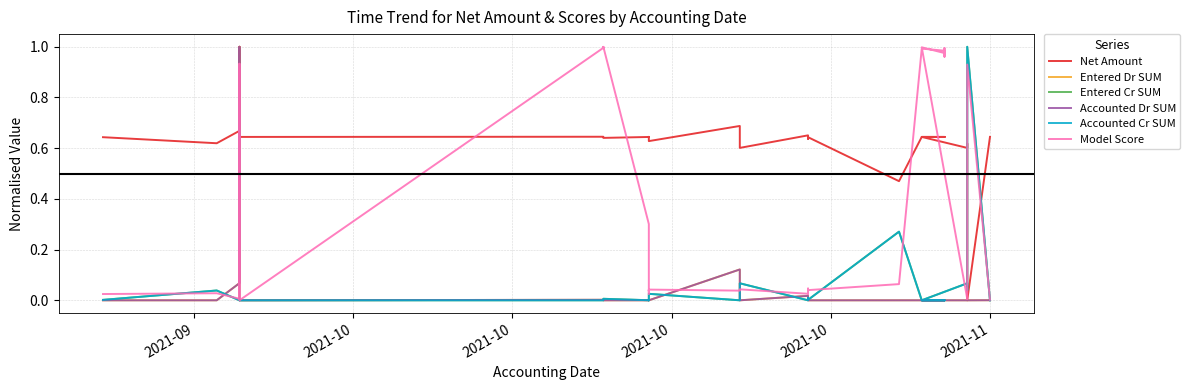

Count the number of categories in the chart.

40